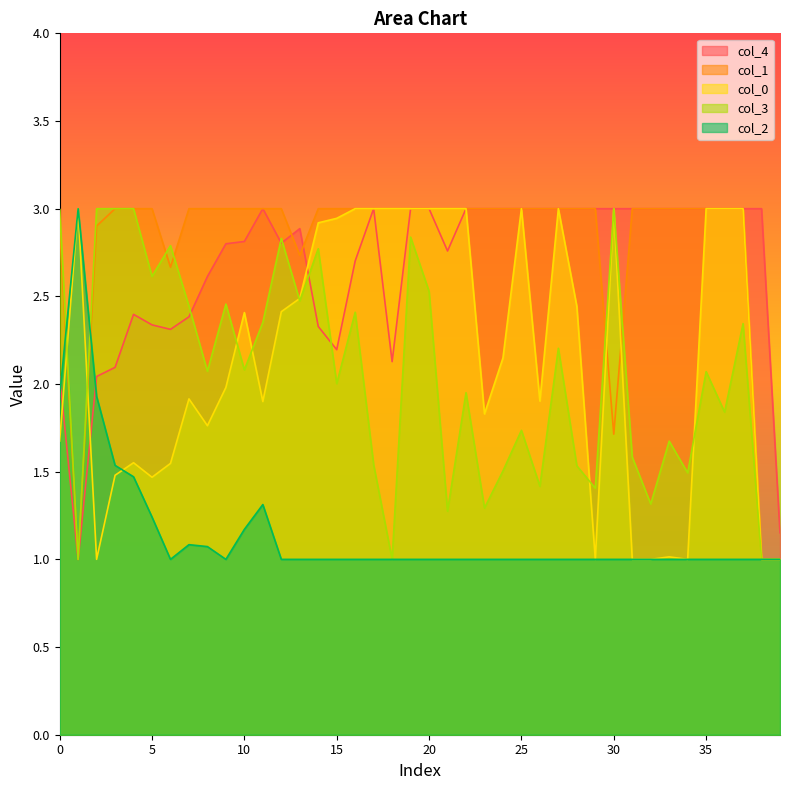

At which category is the sum across all series the highest?

19